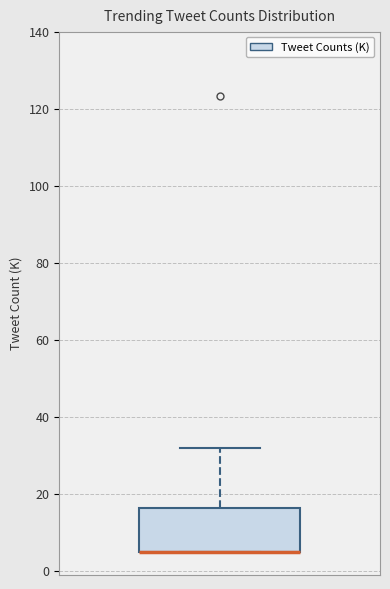

Where is the upper edge of the box on the y-axis? The values are not printed on the chart, so give them approximately, as read against the axis.

16